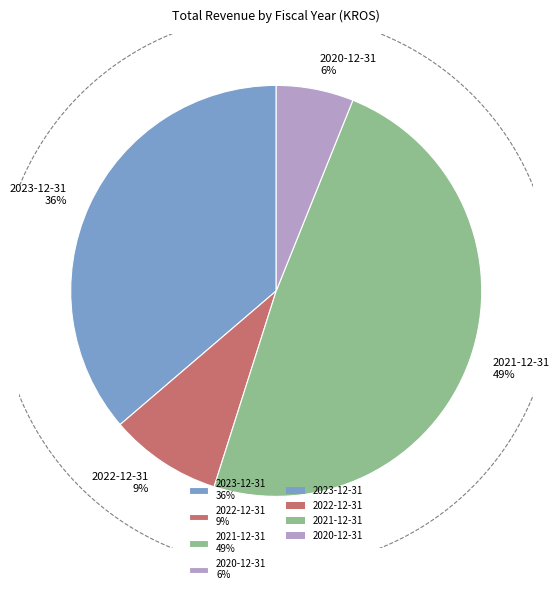

What portion of the pie excludes 2021-12-31?

51.2%